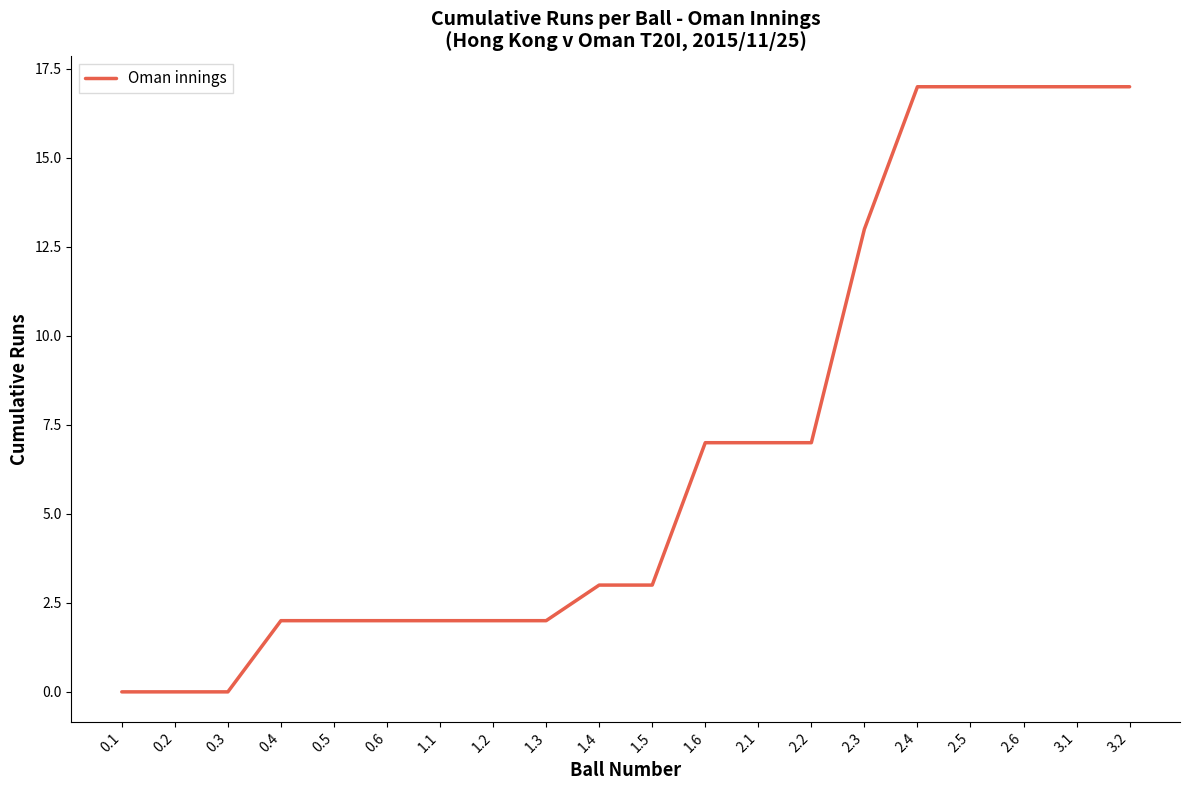

What is the maximum value shown in the chart?

17